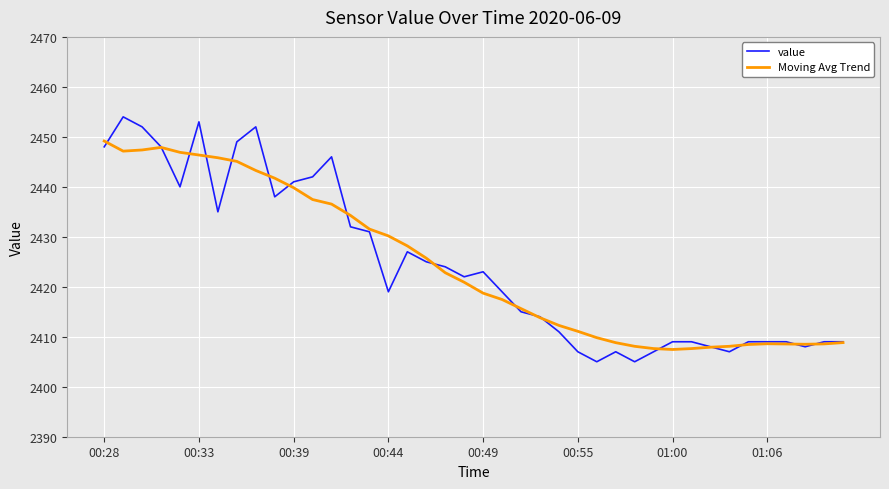

Which series has the widest spread of values?

value